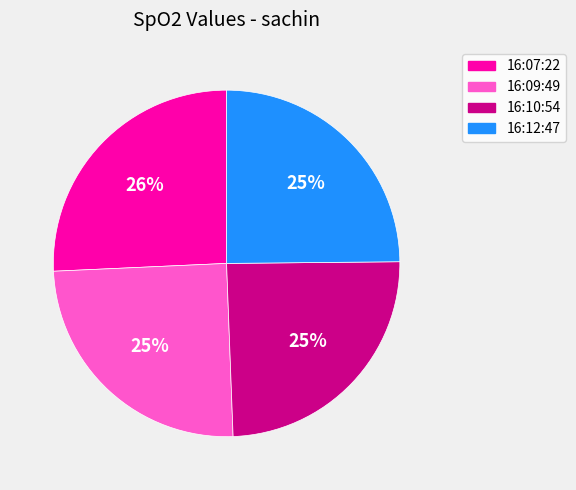

To the nearest percent, what is the difference between the largest and smallest slice percentages?

1%